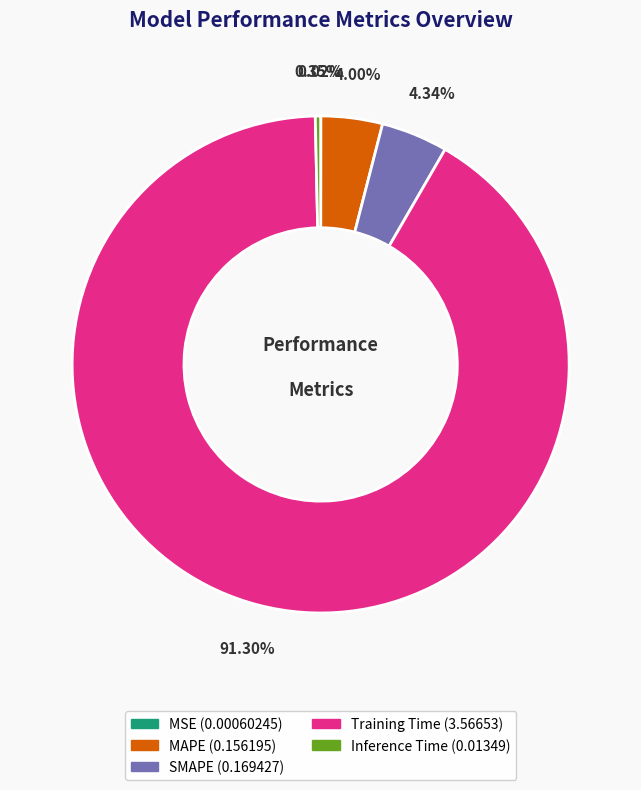

To the nearest percent, what is the difference between the Inference Time and Training Time slice percentages?

91%